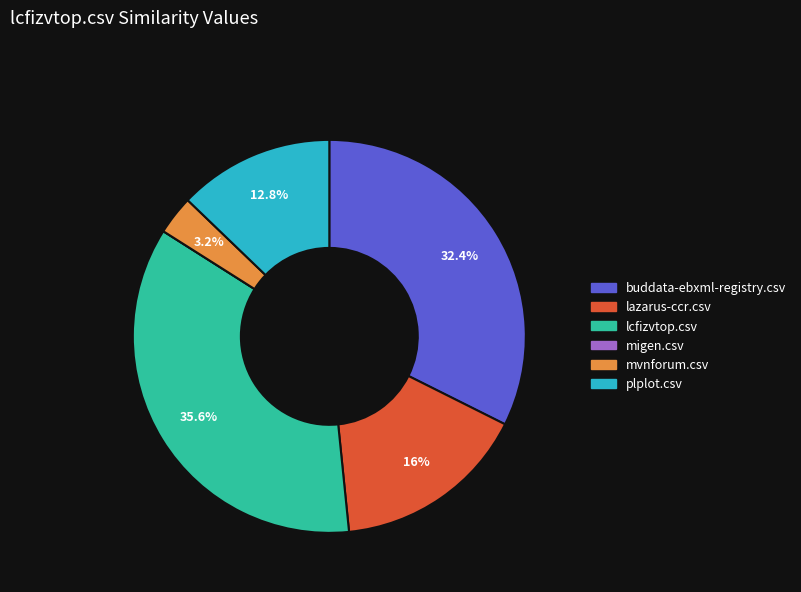

What portion of the pie excludes lazarus-ccr.csv?

84.0%